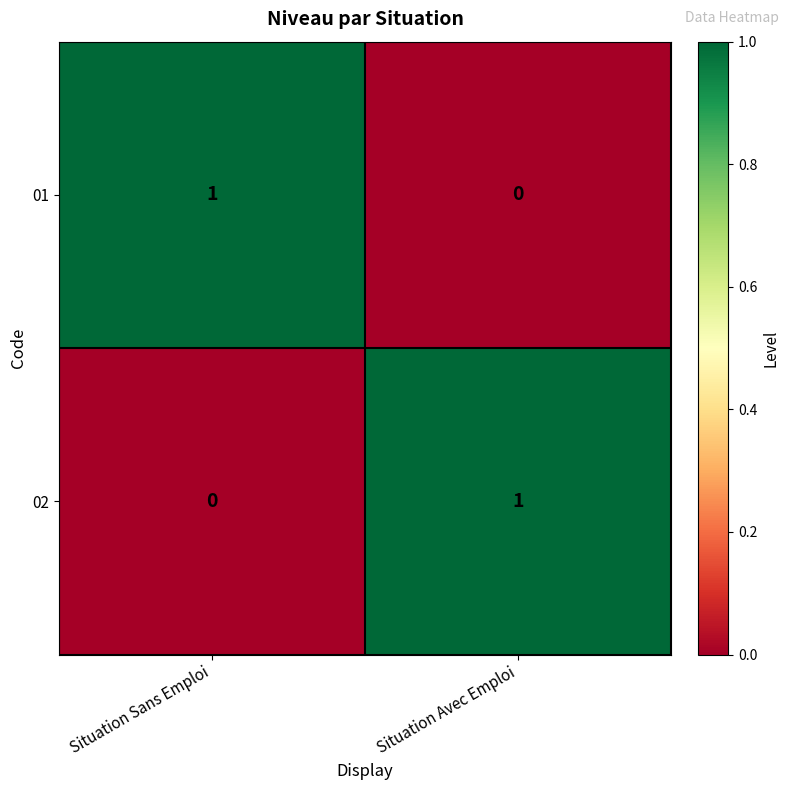

Which category has the lowest value in the 02 series?

Situation Sans Emploi